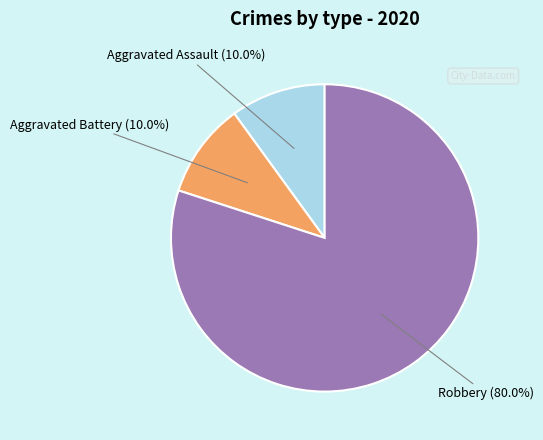

Is there a majority slice in this chart?

Yes